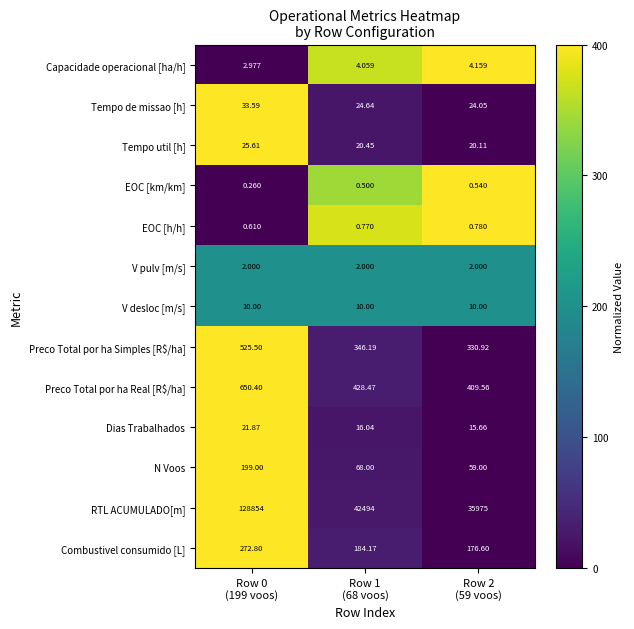

What is the spread (max minus min) of values at Row 1
(68 voos)?

42493.5